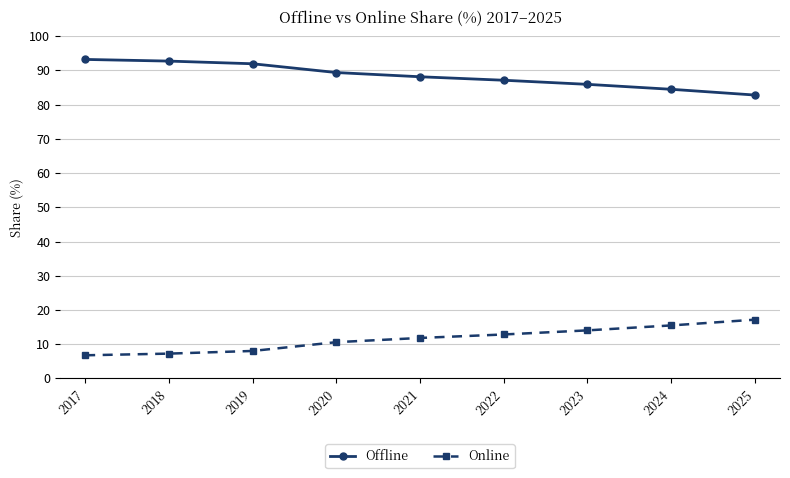

True or false: Online and Offline intersect in this chart.

False